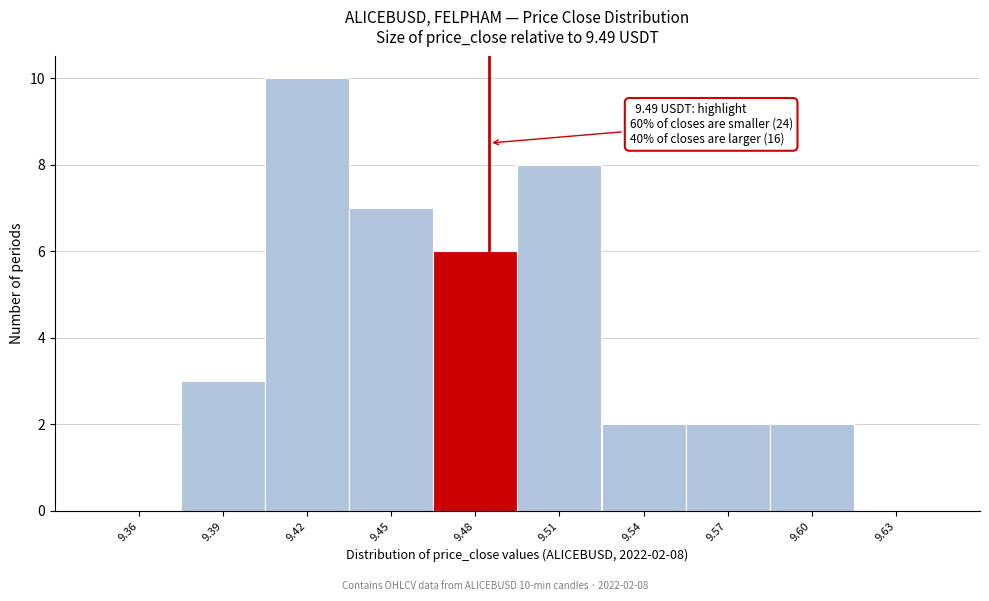

Reading left to right, transcribe all the data shown in this chart.

9.36=0	9.39=3	9.42=10	9.45=7	9.48=6	9.51=8	9.54=2	9.57=2	9.60=2	9.63=0